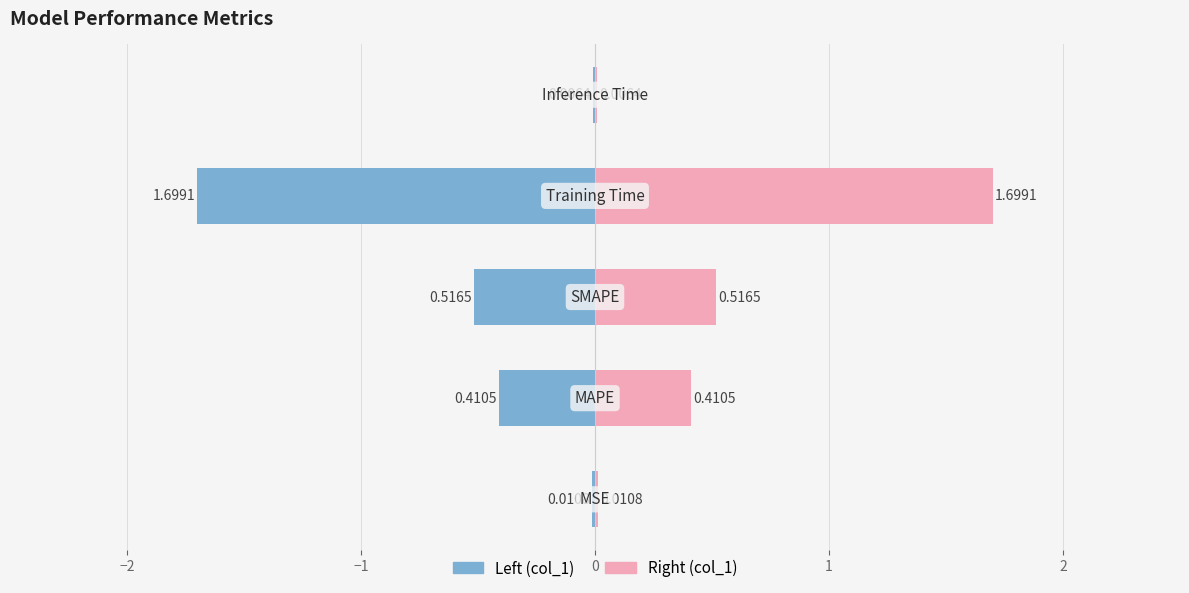

Rank the categories by value from highest to lowest.

Training Time, SMAPE, MAPE, MSE, Inference Time